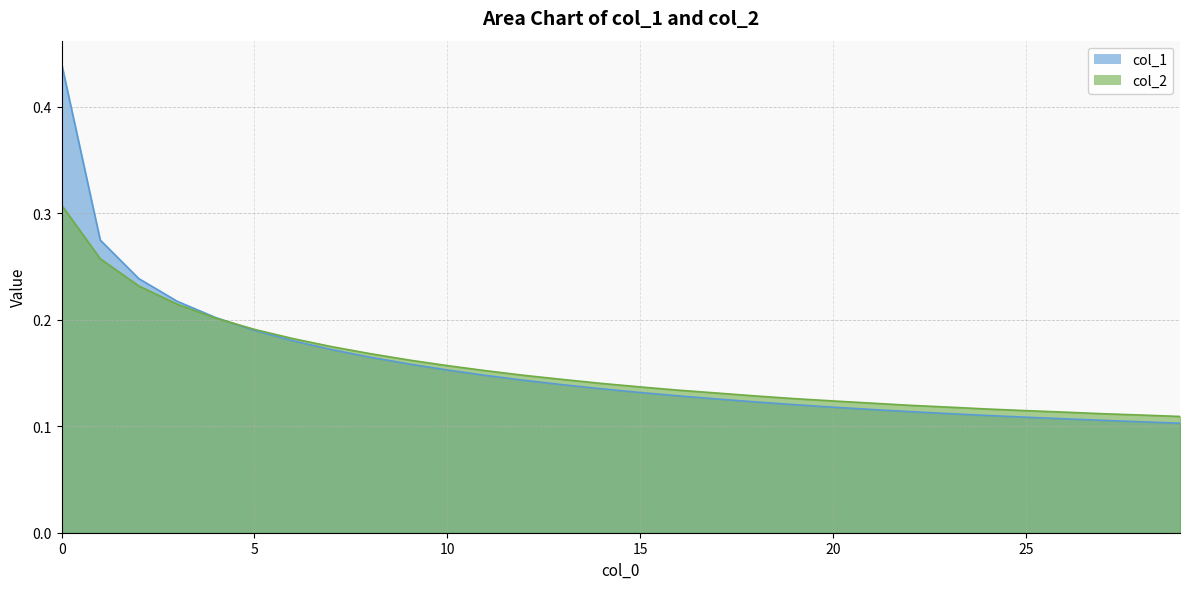

At how many categories does at least one series exceed 0?

30